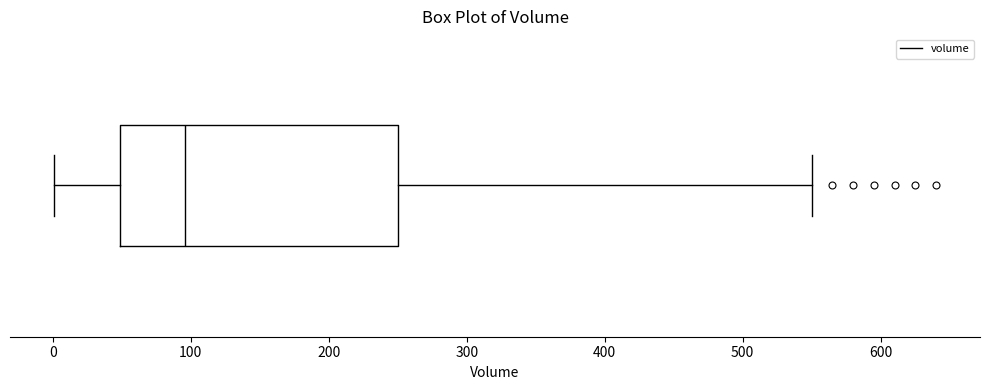

Where is the left edge of the box on the x-axis? The values are not printed on the chart, so give them approximately, as read against the axis.

50